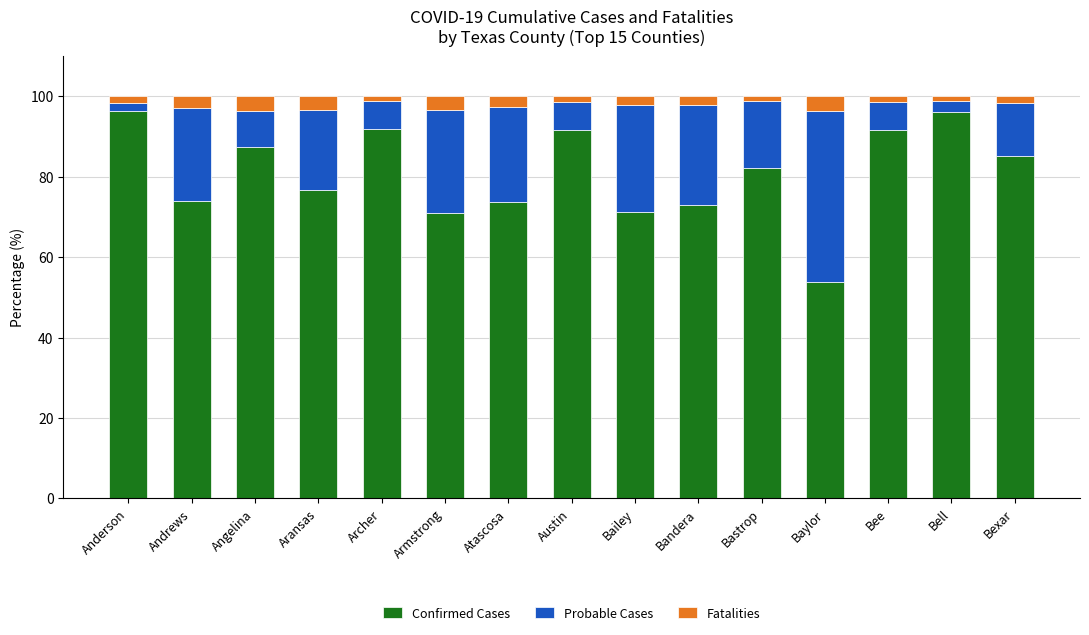

What is the lowest value of the Confirmed Cases series?

53.8